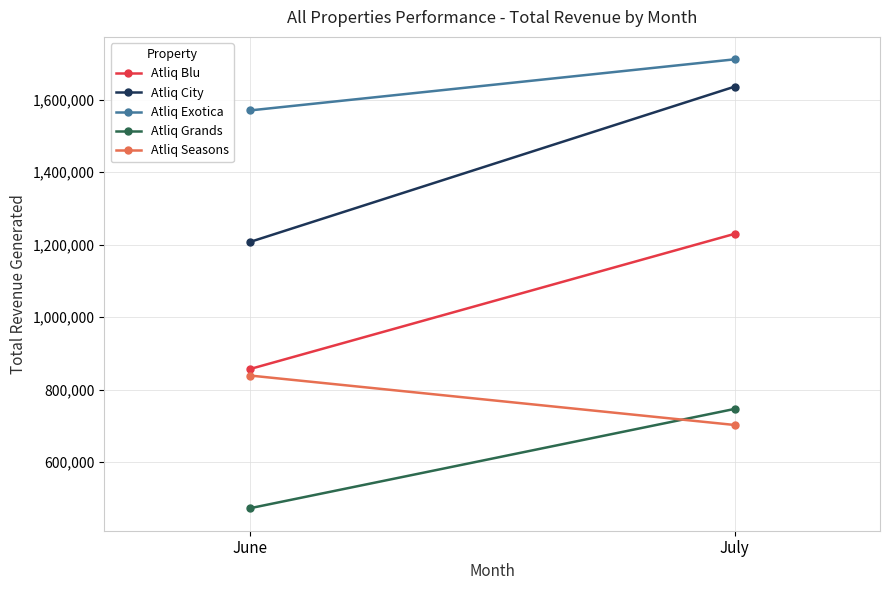

Is this an area chart (filled region under the line)?

No